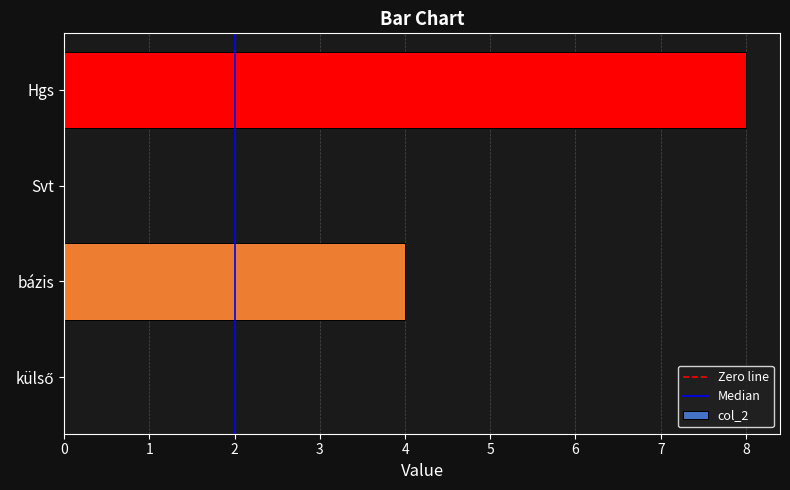

The value at Hgs is 12. True or false?

False